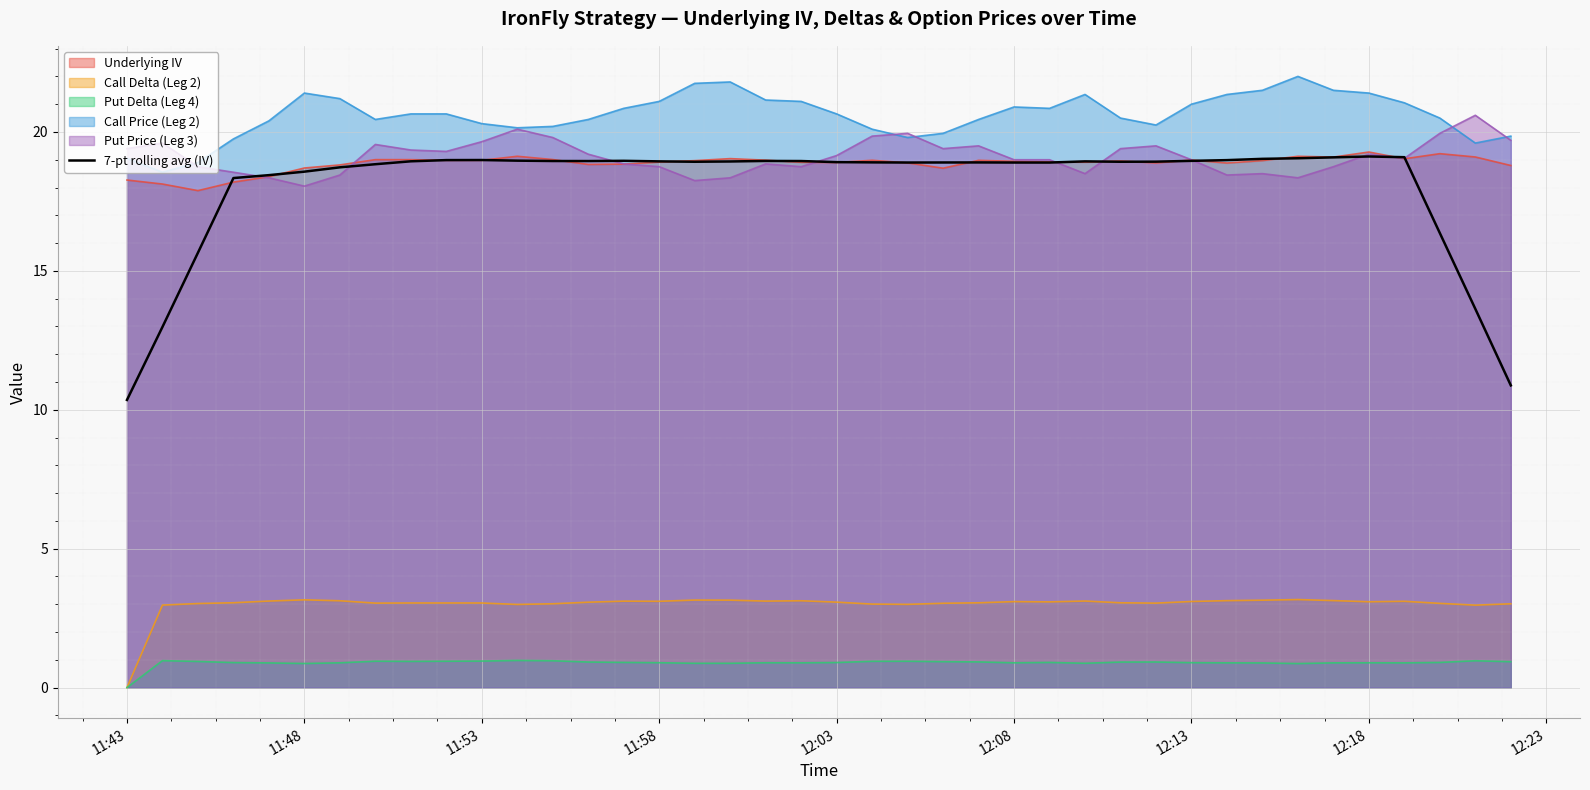

The Call Delta (Leg 2) series shows 3.1 at 11:58. True or false?

True